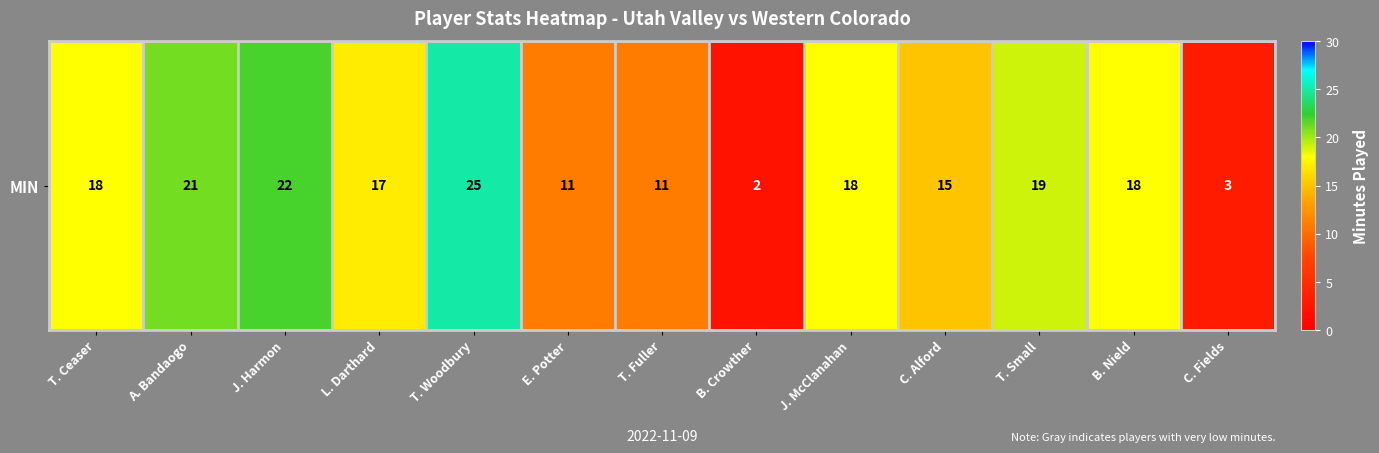

Is it true that the value at B. Nield is 31?

False